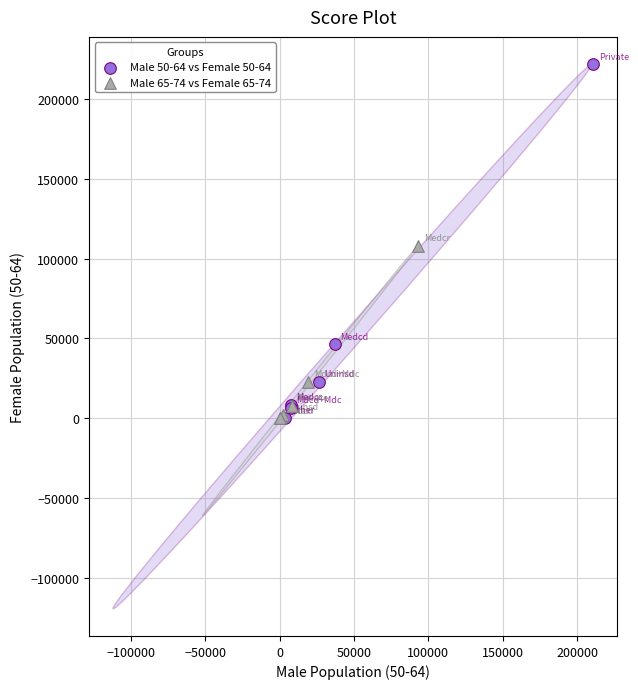

Which series has the largest Y range (max minus min)?

Male 50-64 vs Female 50-64